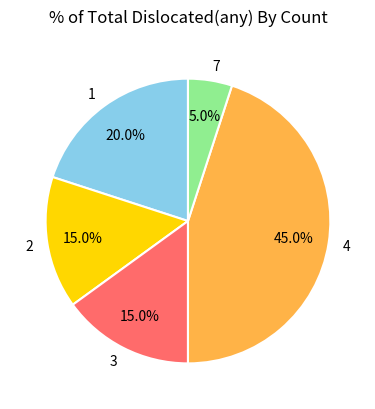

What is the ratio of the value at 3 to the value at 2?

1.0